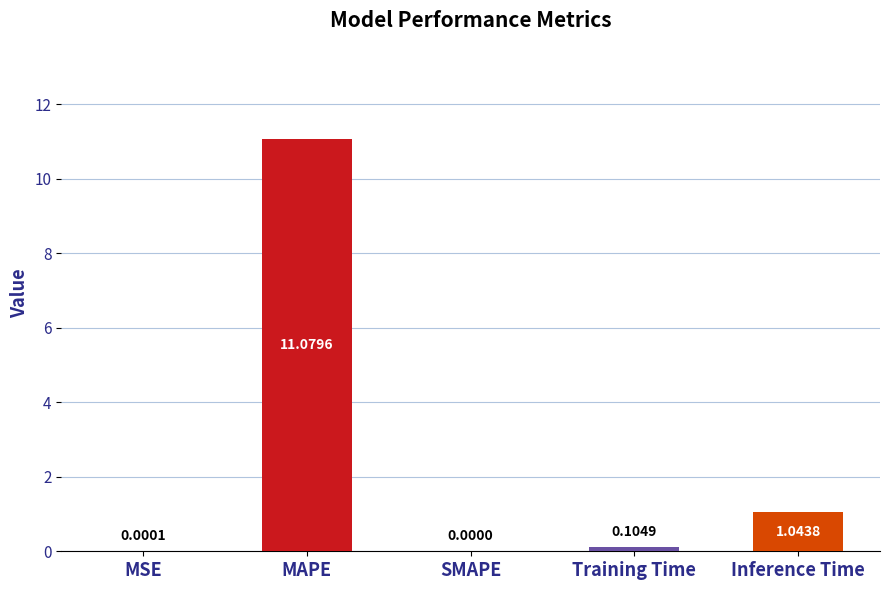

Which label corresponds to the largest value in the chart?

MAPE